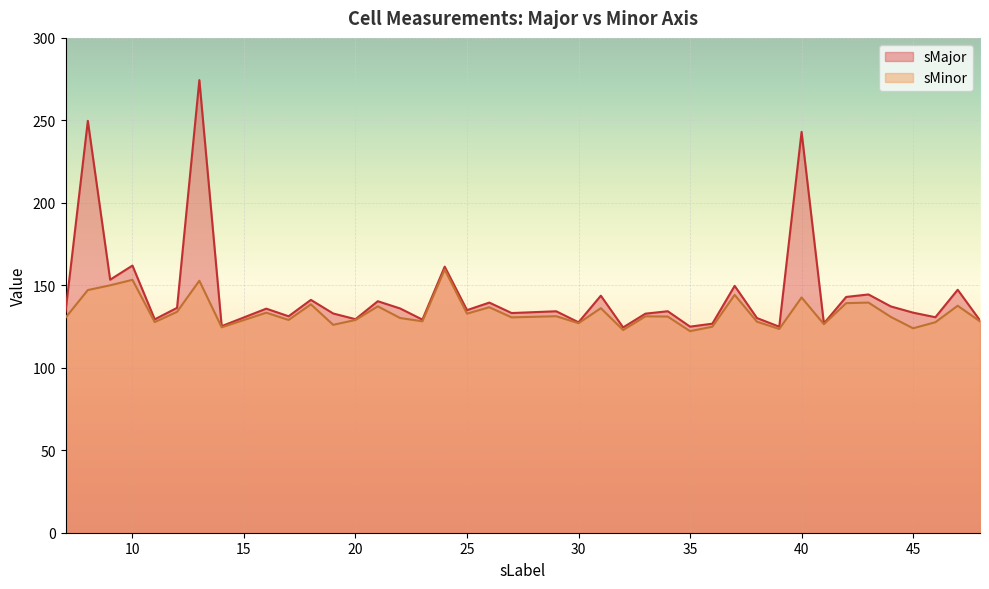

Rank the series by their average value, from highest to lowest.

sMajor, sMinor